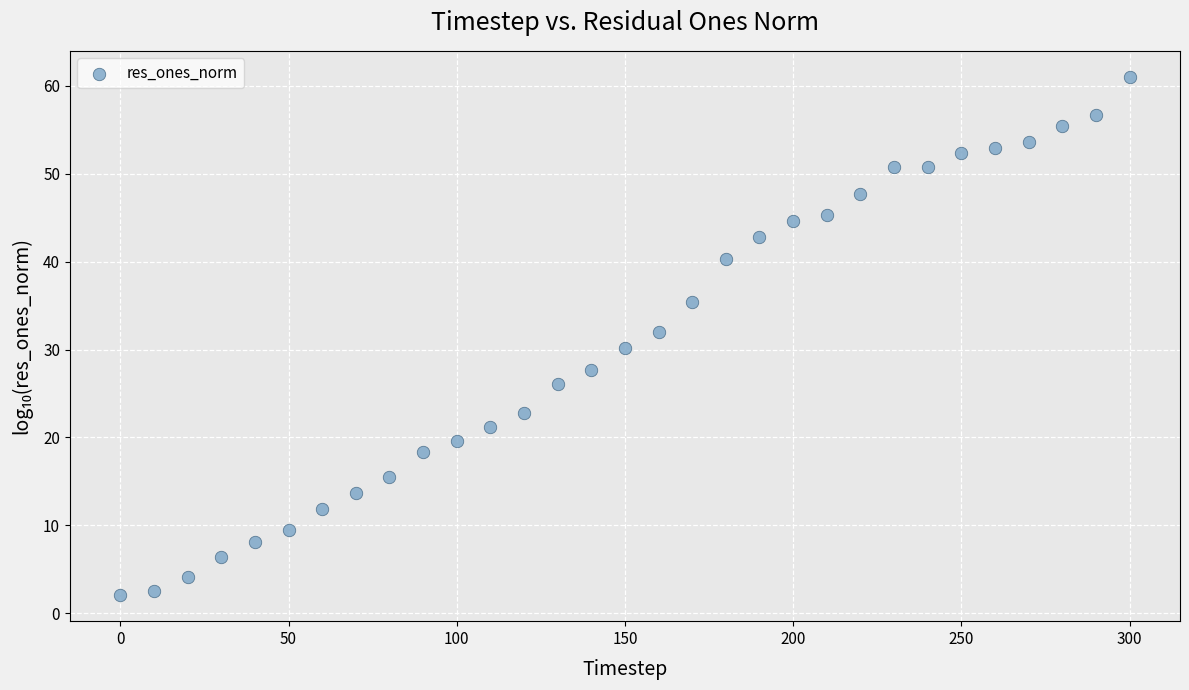

What is the range of X values (max minus min)?

300.0